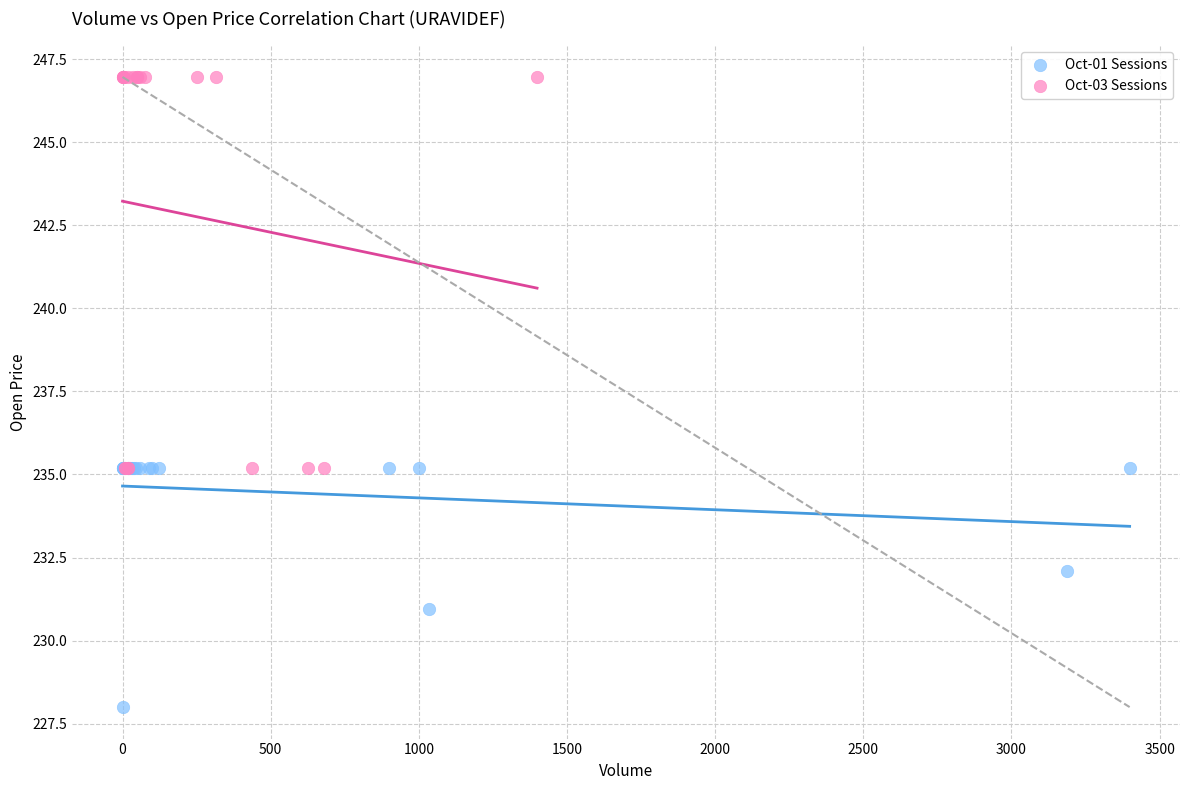

Which series reaches the minimum Y coordinate?

Oct-01 Sessions